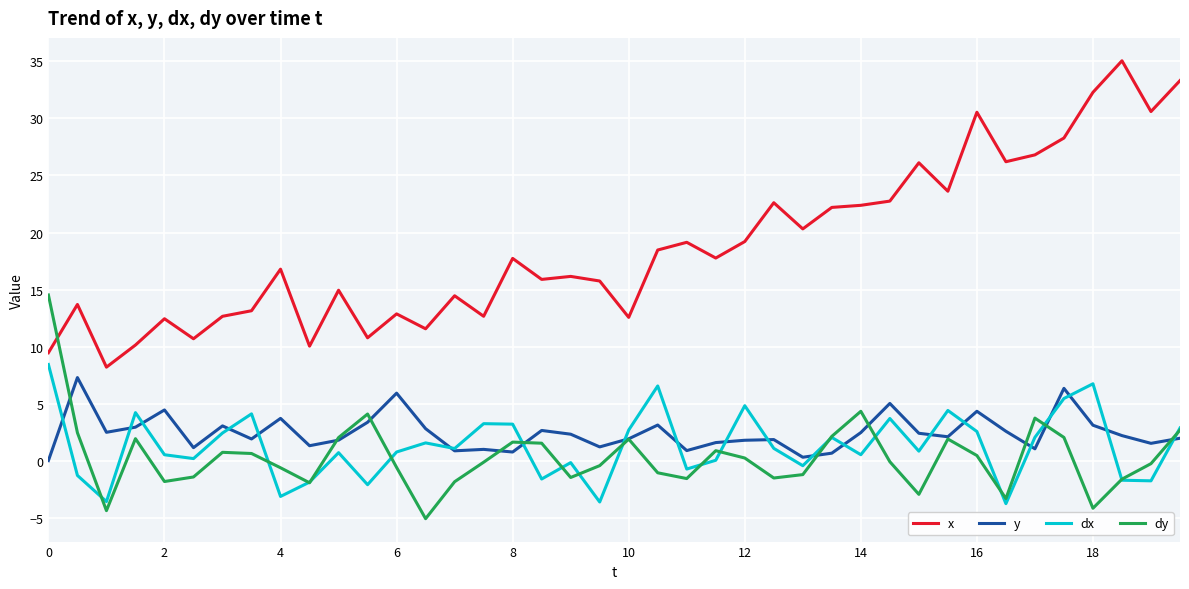

What is the sum of all dy values?

13.4